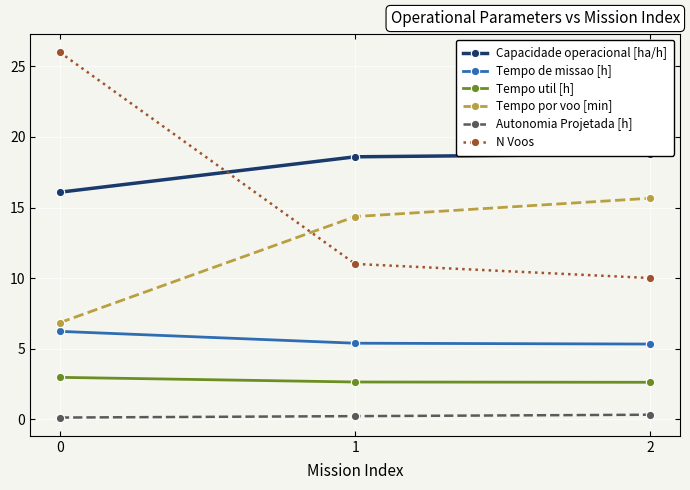

Reading left to right, list all the values displayed in this chart.

Capacidade operacional [ha/h]: 0=16.1	1=18.6	2=18.8
Tempo de missao [h]: 0=6.2	1=5.4	2=5.3
Tempo util [h]: 0=3.0	1=2.6	2=2.6
Tempo por voo [min]: 0=6.8	1=14.4	2=15.7
Autonomia Projetada [h]: 0=0.1	1=0.2	2=0.3
N Voos: 0=26.0	1=11.0	2=10.0